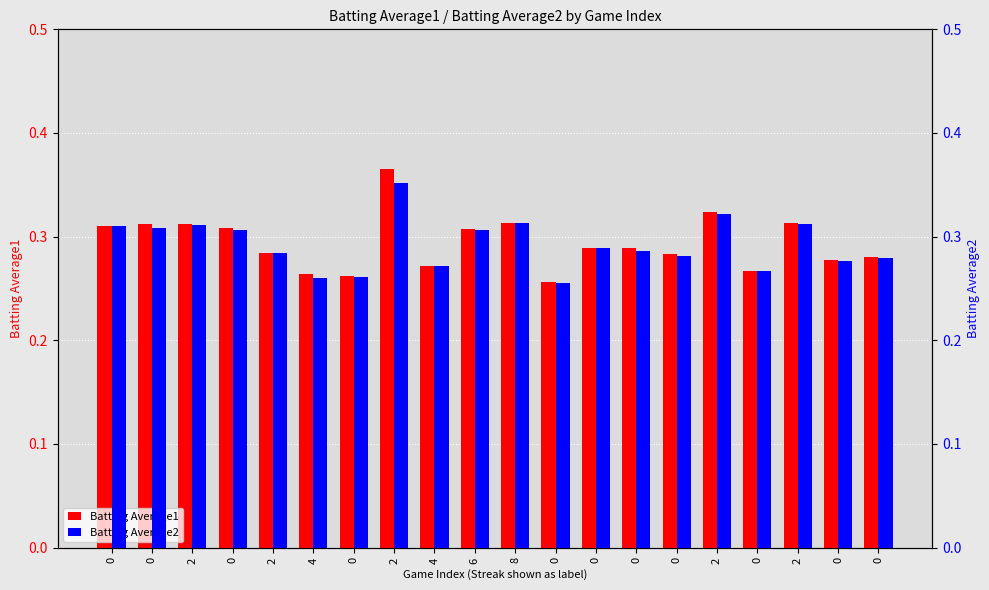

Rank the series by their maximum value, from lowest to highest.

Batting Average2, Batting Average1